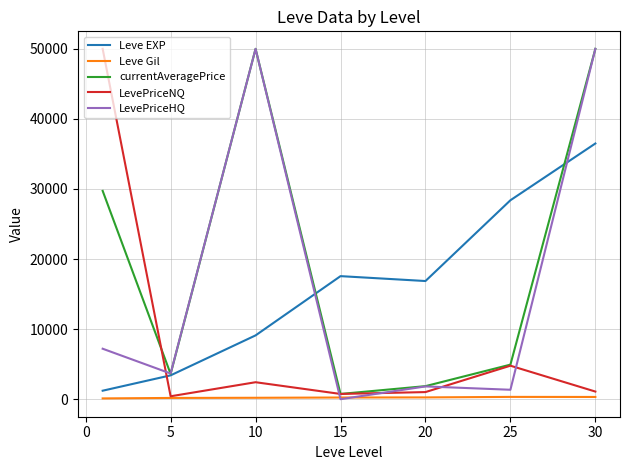

Which series has the largest total across all categories?

currentAveragePrice